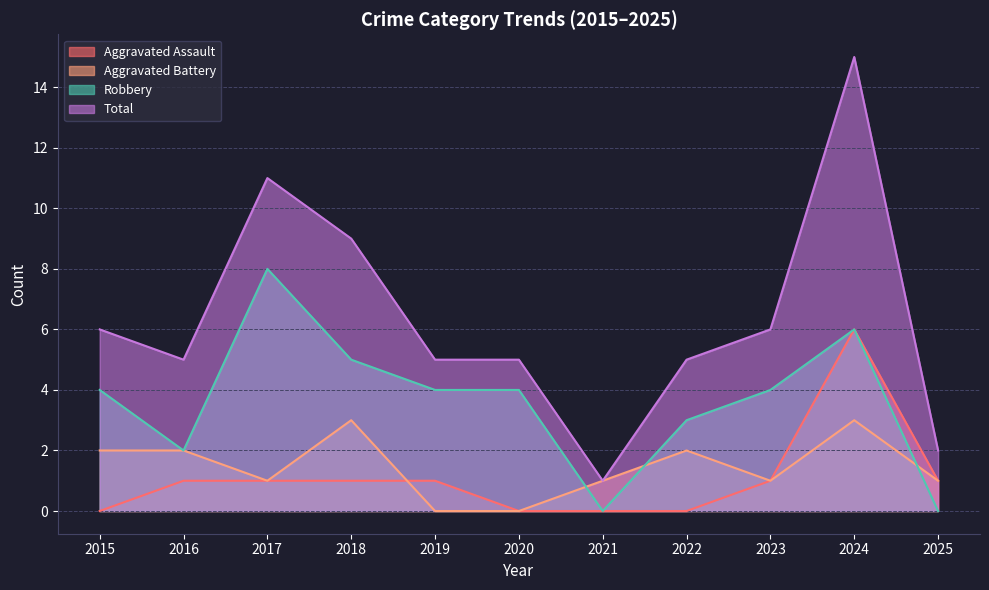

Which category has the lowest value in the Total series?

2021